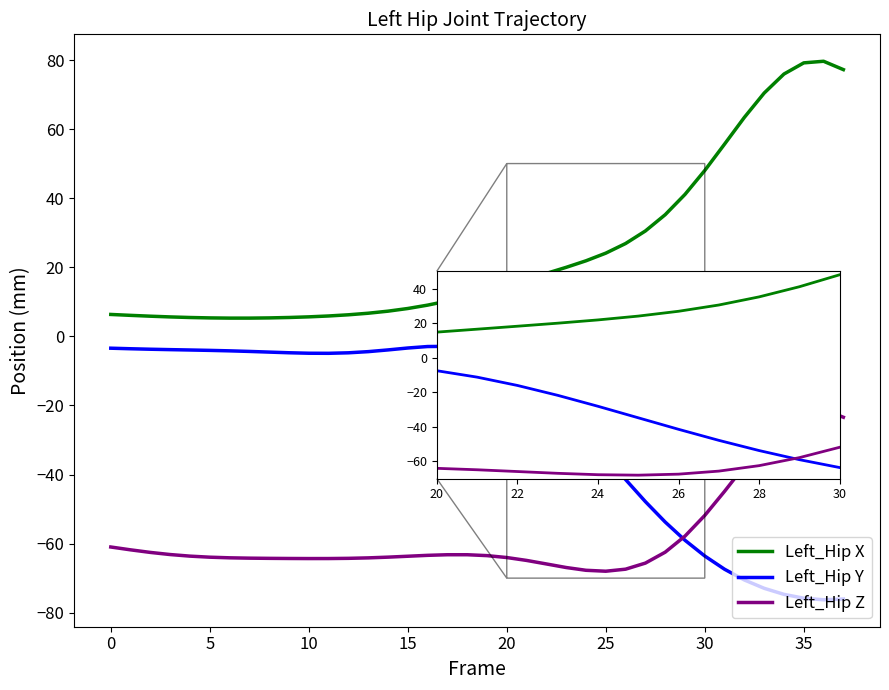

List the series in order of their overall mean, lowest first.

Left_Hip Z, Left_Hip Y, Left_Hip X